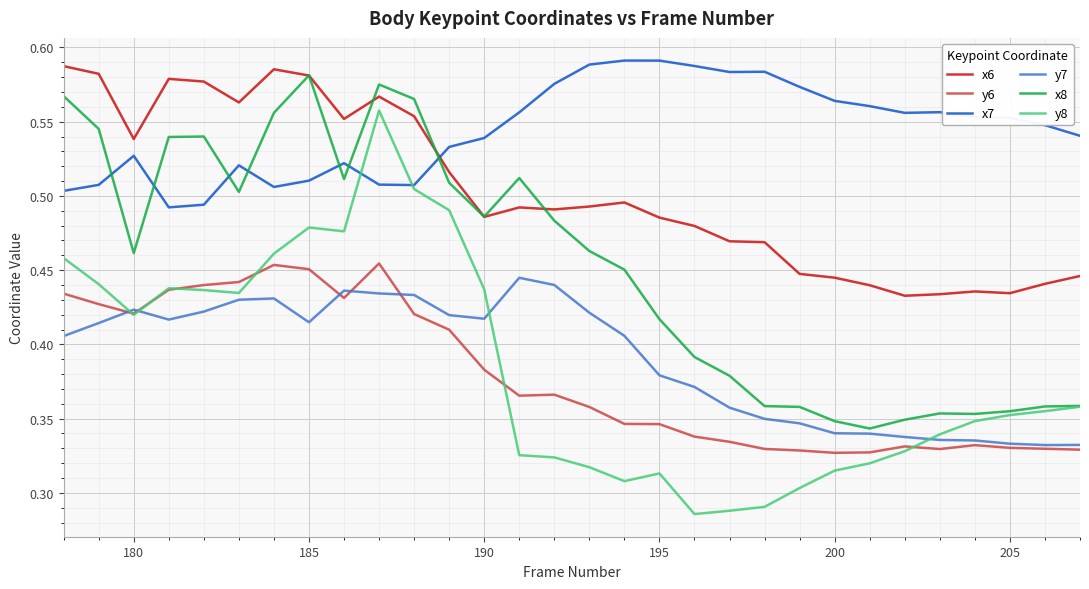

Which series has the largest total across all categories?

x7